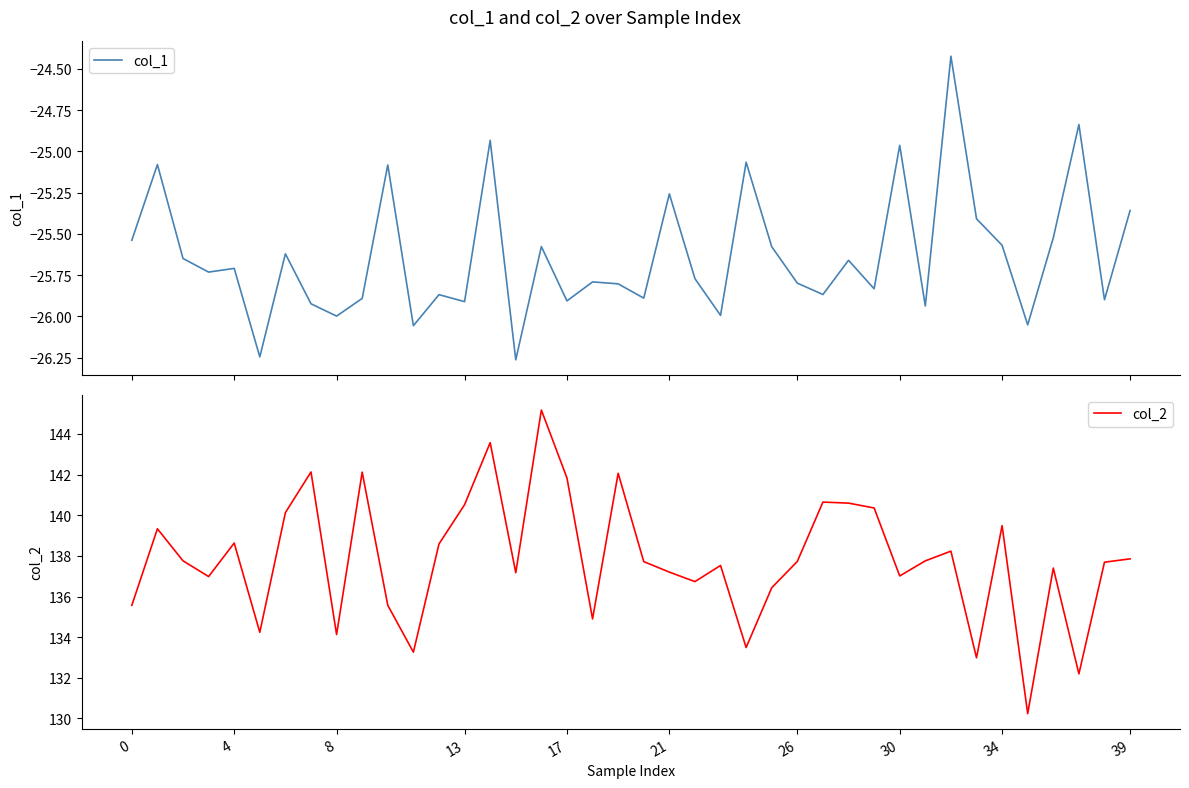

Is the value of col_1 at 37 greater than the value of col_2 at 28?

No